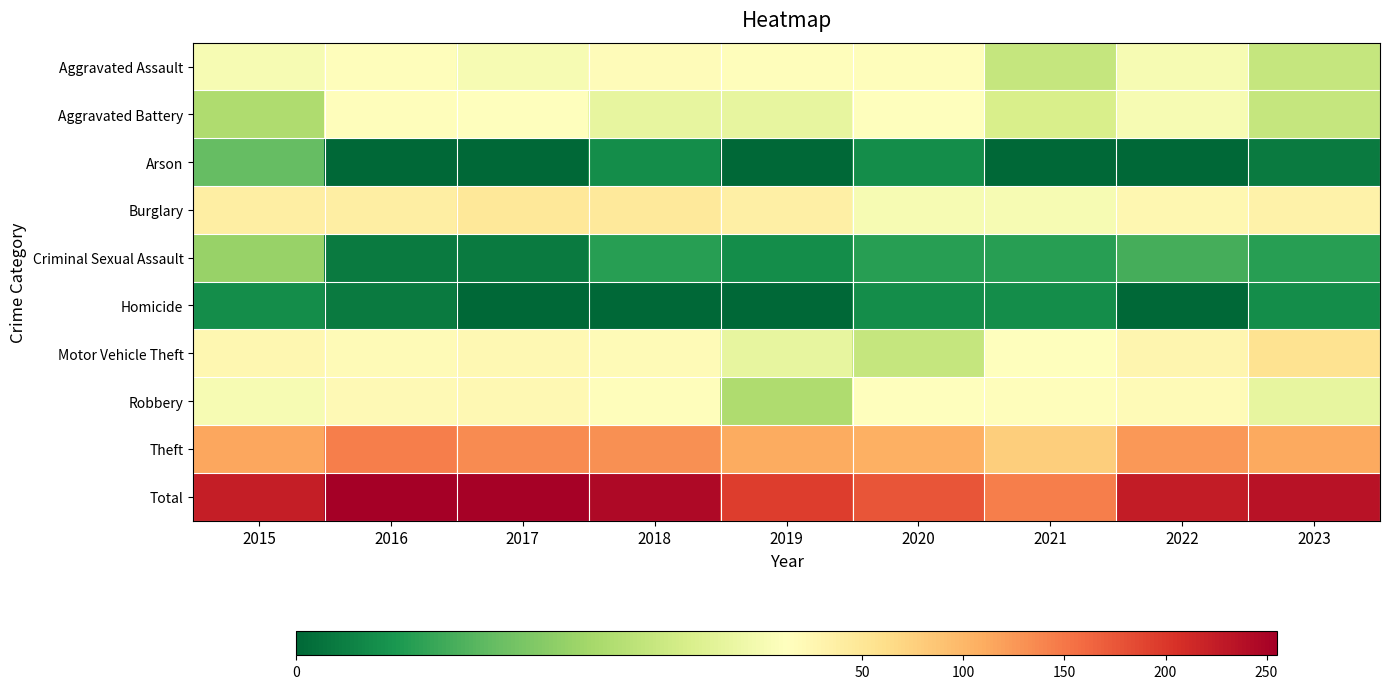

At which category is the sum across all series the highest?

2016